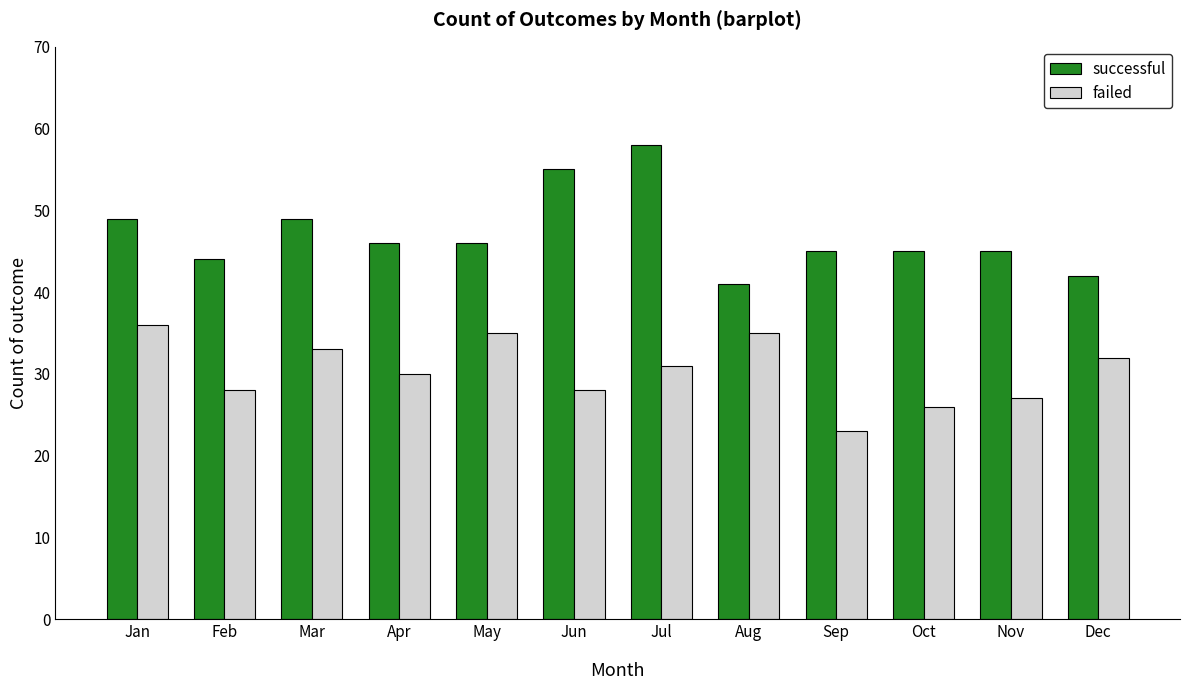

What are all the series names shown in the legend?

successful, failed